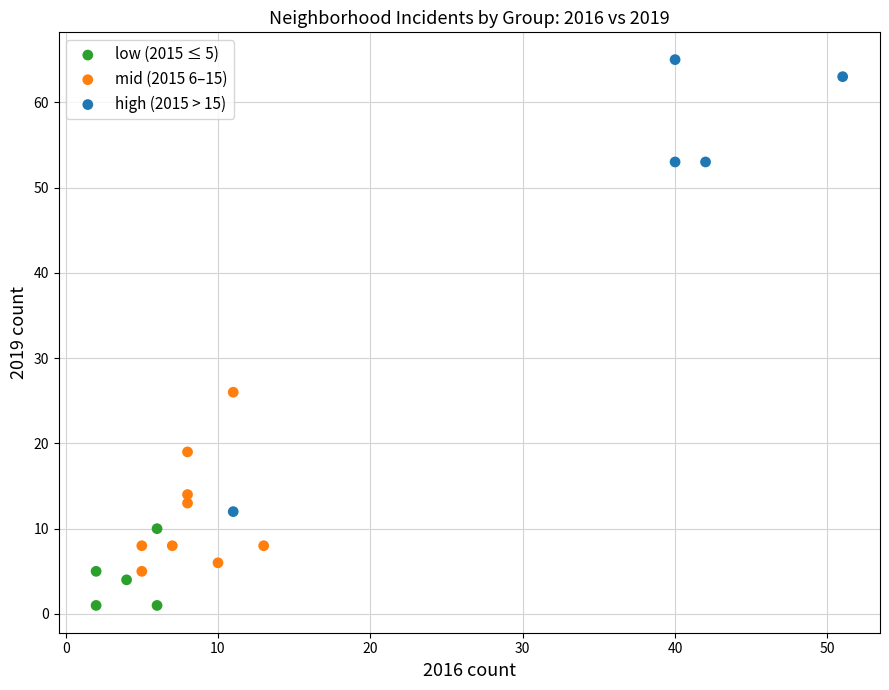

Which series contains the lowest Y value?

low (2015 ≤ 5)